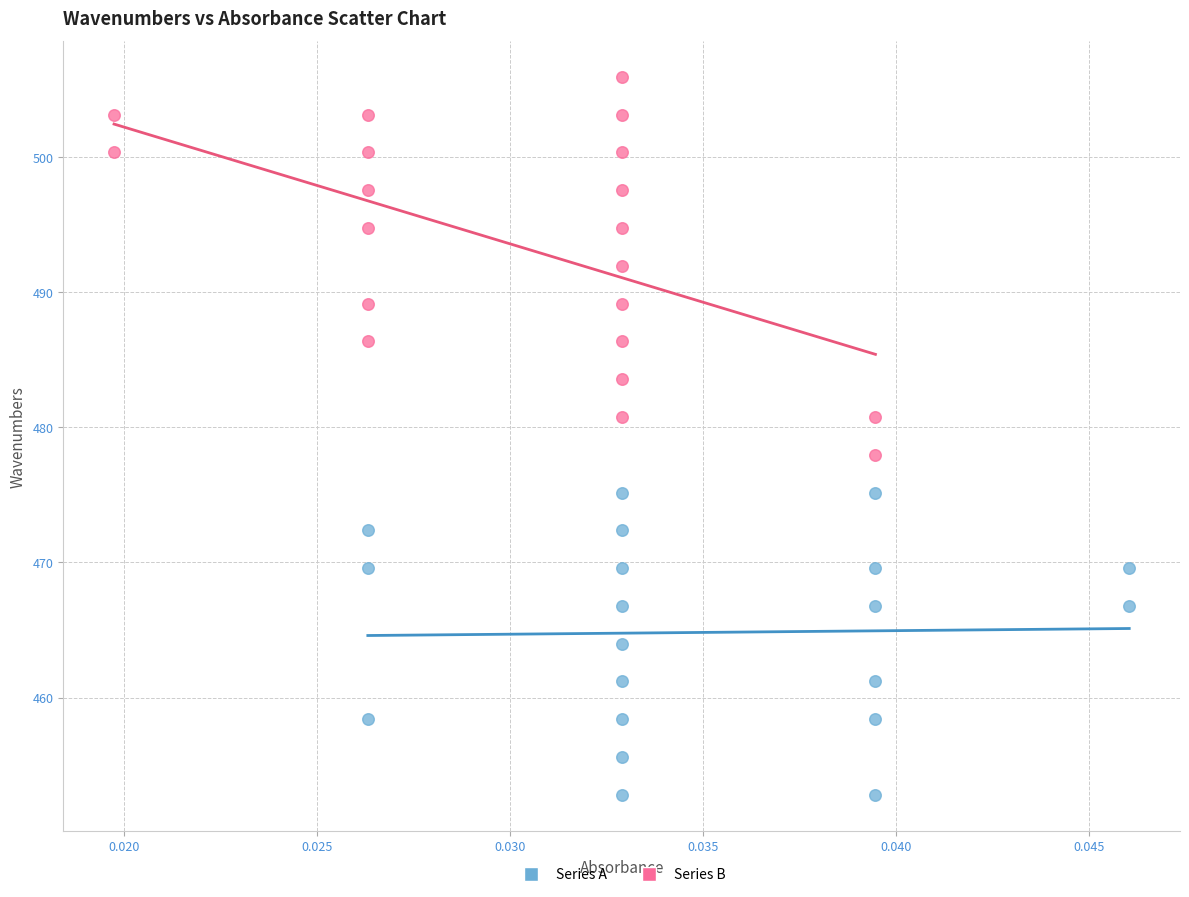

Which series contains the lowest Y value?

Series A